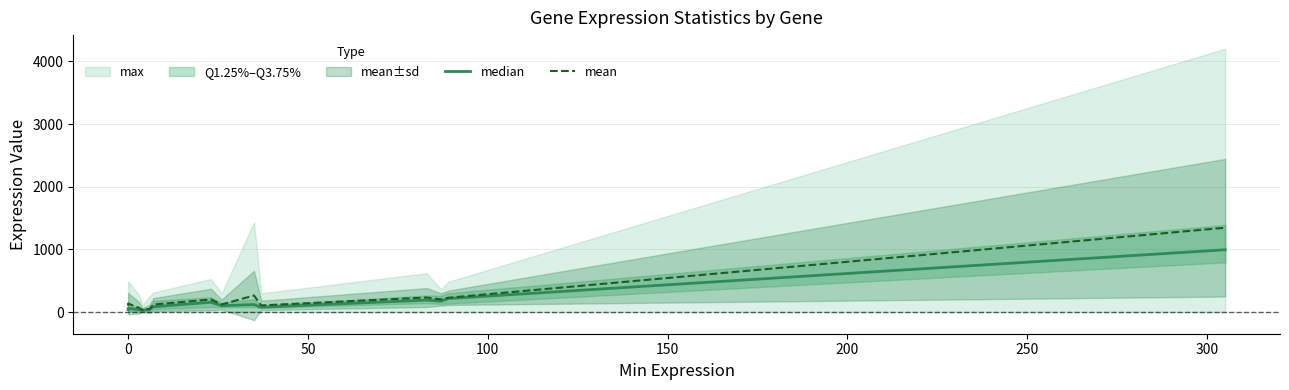

How many data points does each series have?

14